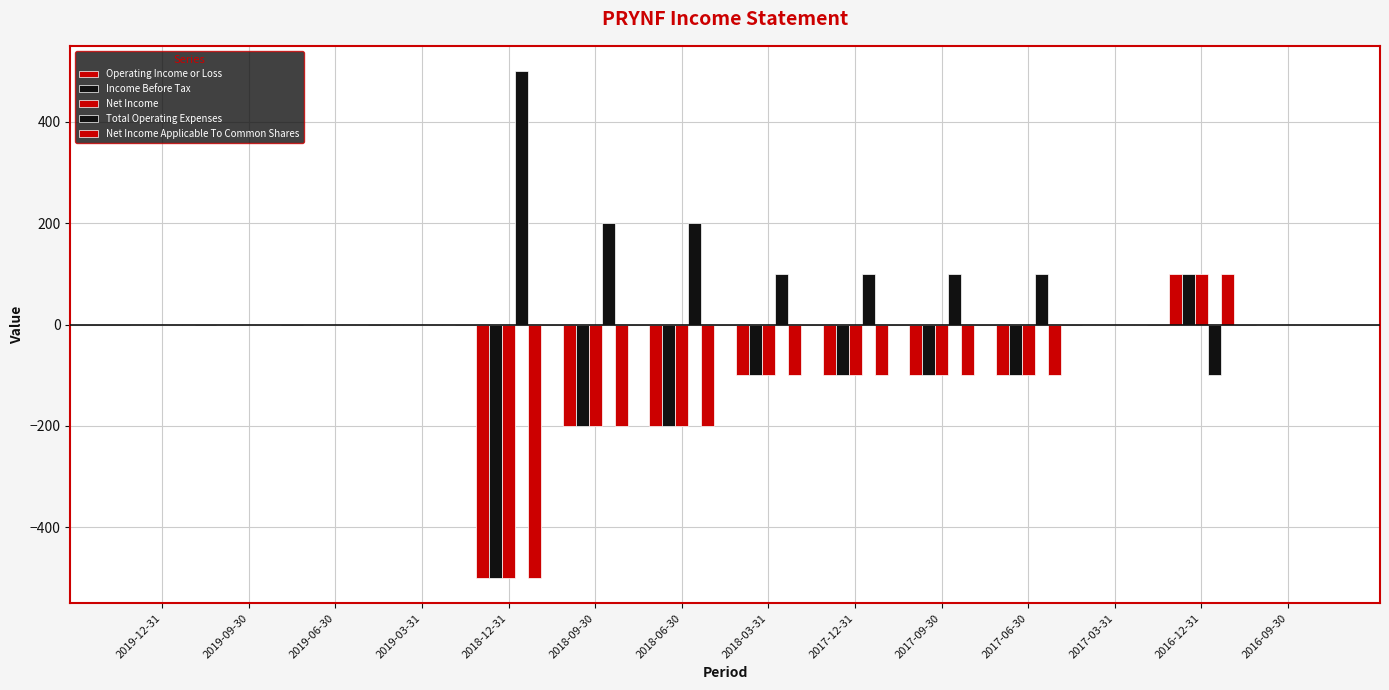

At how many categories does at least one series exceed 449?

1